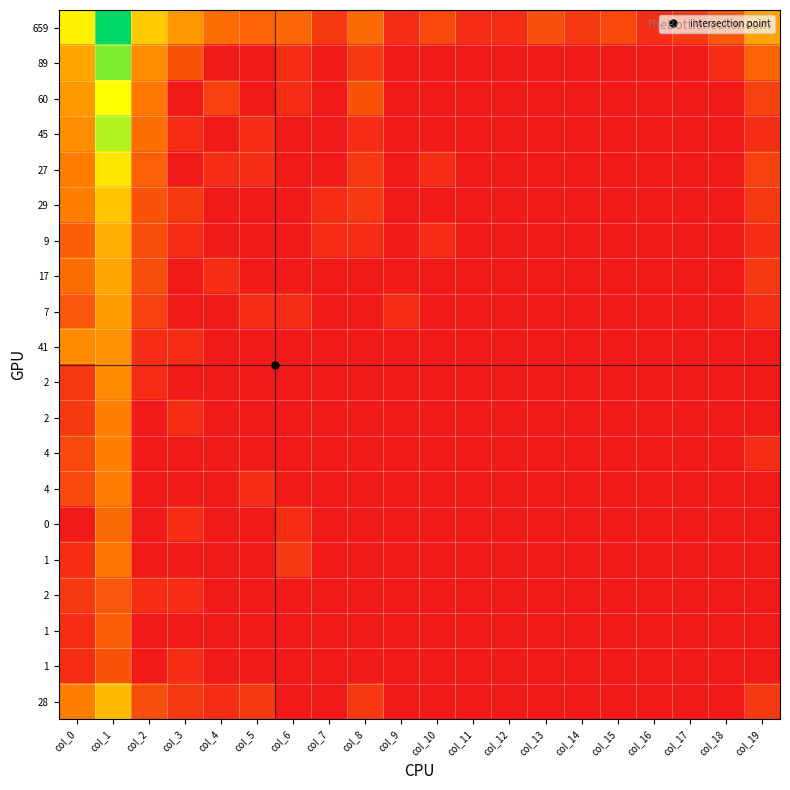

Count the number of data series in this chart.

20